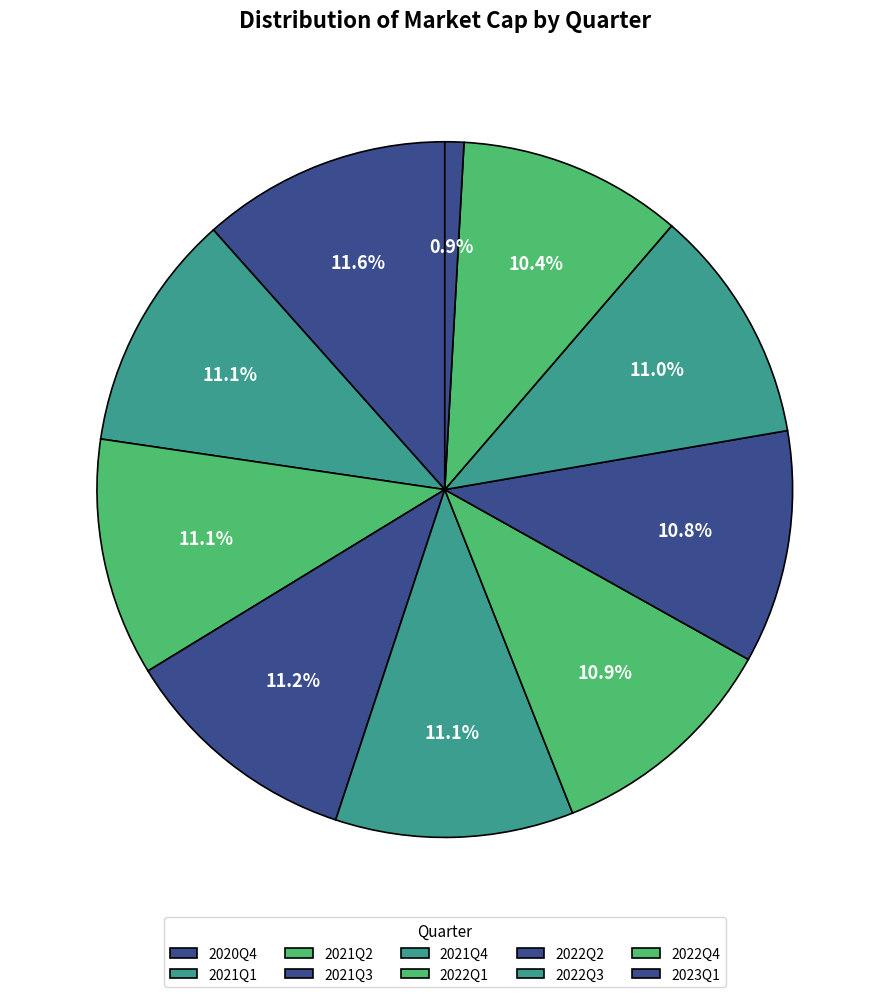

Which category has the smallest portion of the pie?

2023Q1